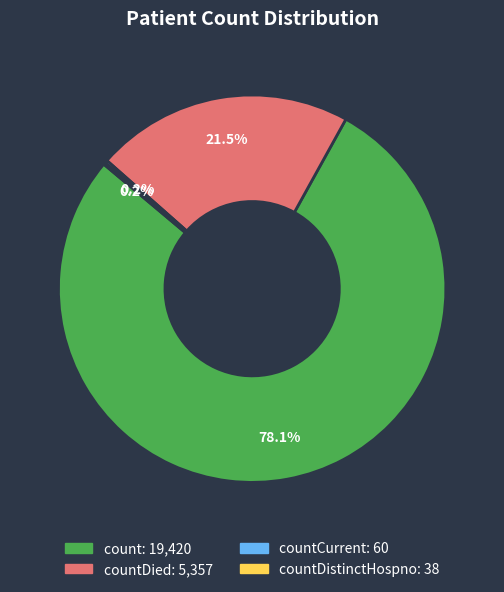

Is there any slice that represents more than half of the pie?

Yes